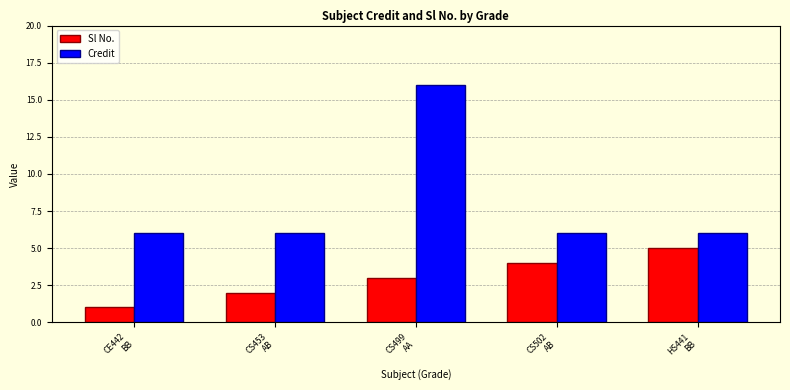

Which series has the widest spread of values?

Credit